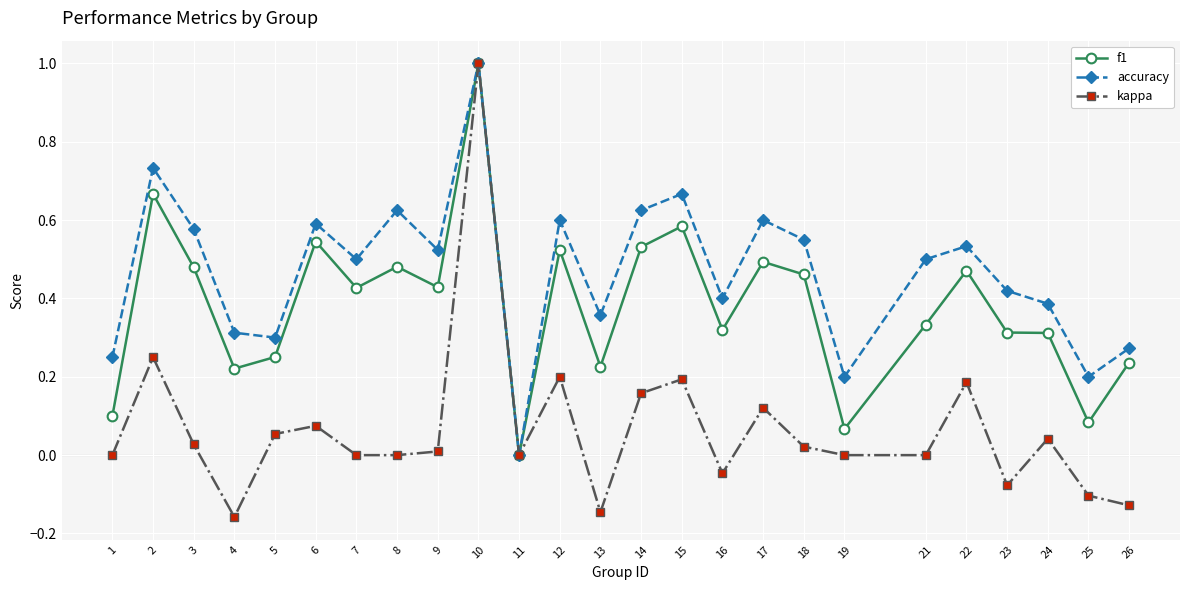

At which label is accuracy closest to 0?

11